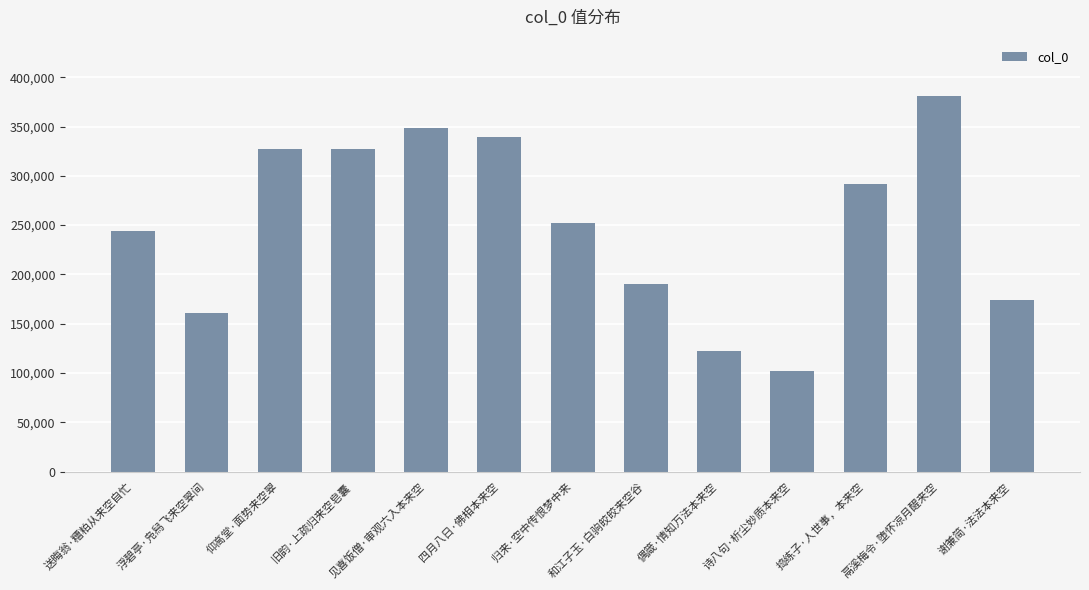

Which has a higher value, 谢兼简·法法本来空 or 鬲溪梅令·堕怀凉月醒来空?

鬲溪梅令·堕怀凉月醒来空